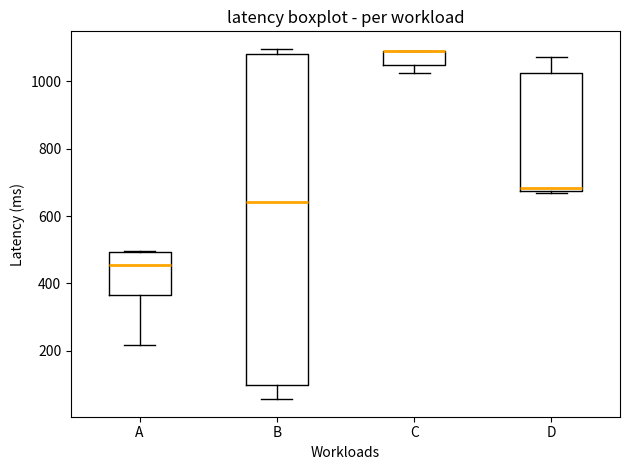

Where is the upper edge of the box for B on the y-axis? The values are not printed on the chart, so give them approximately, as read against the axis.

1080